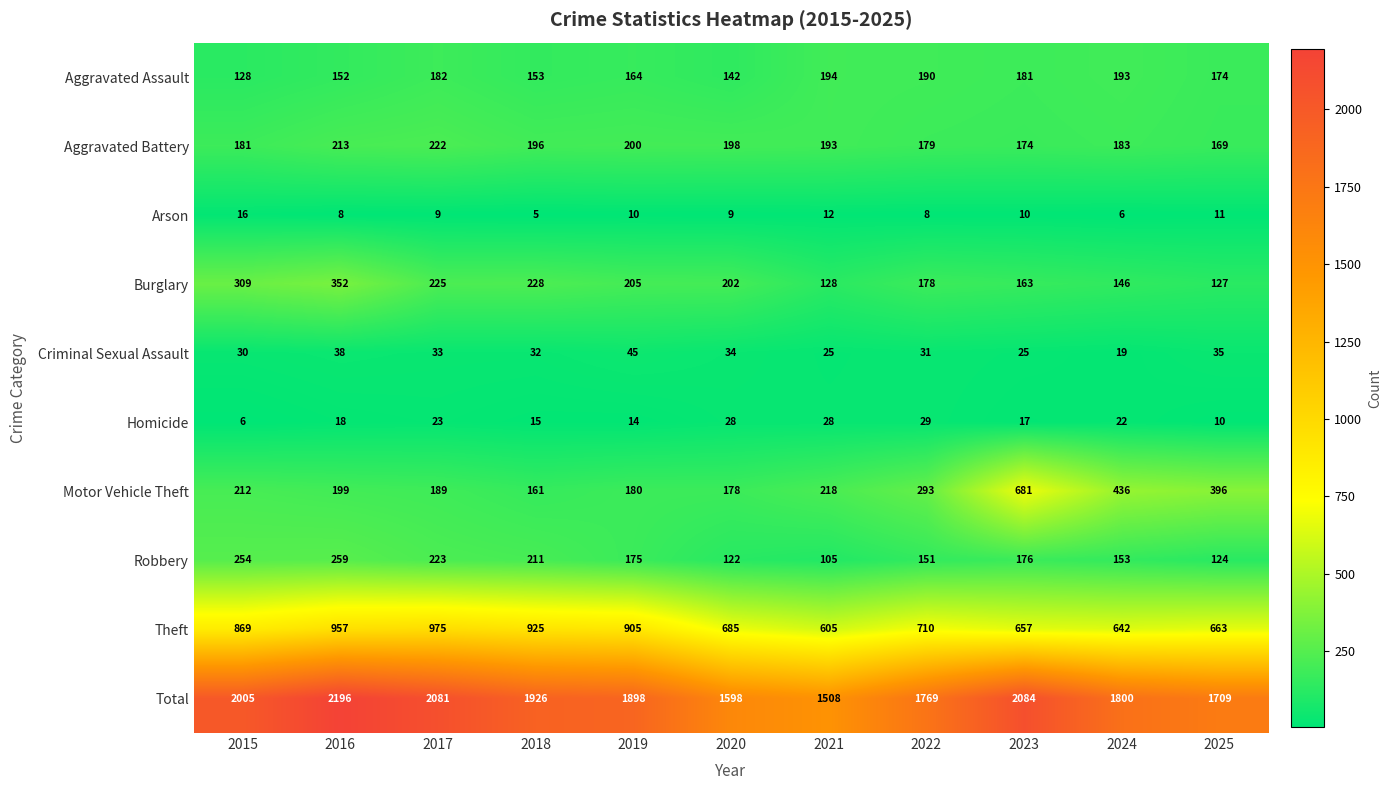

How many categories are shown in the chart?

11